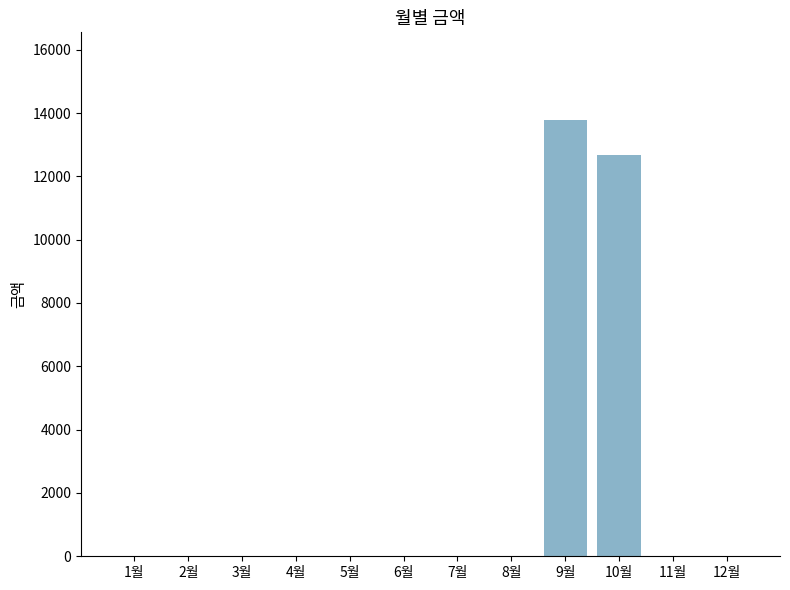

Count the number of values greater than 0.

2